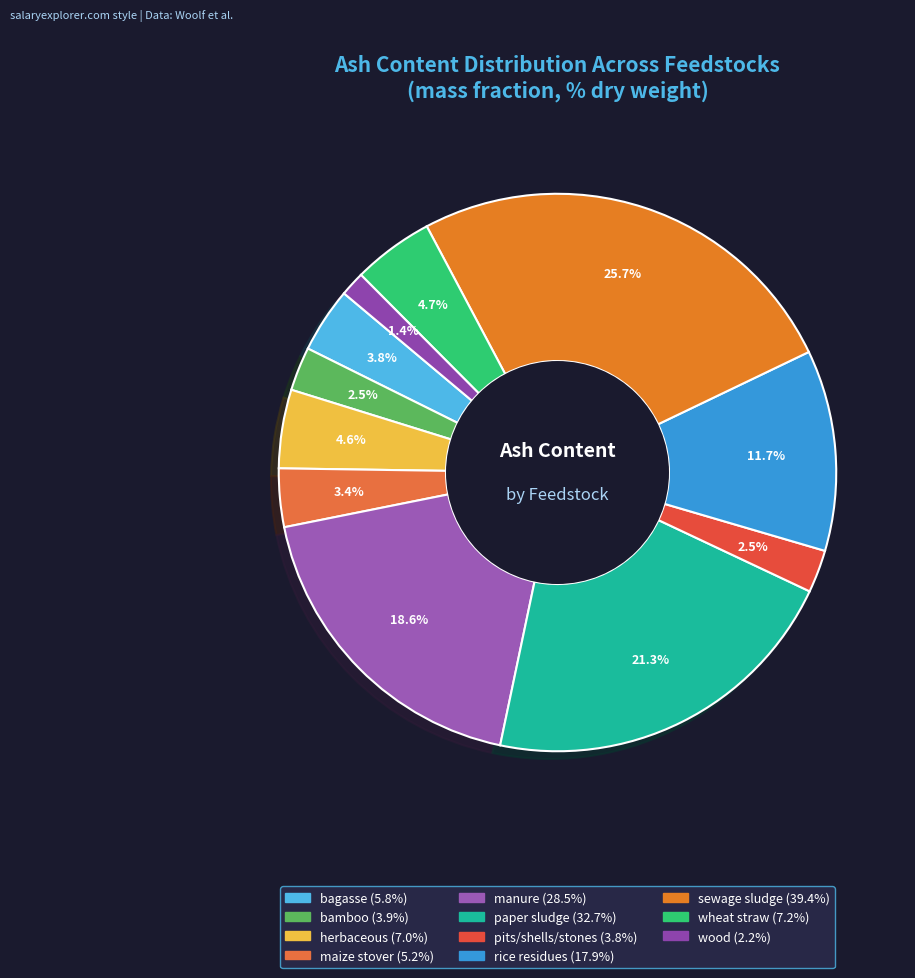

How many slices are in this pie chart?

11